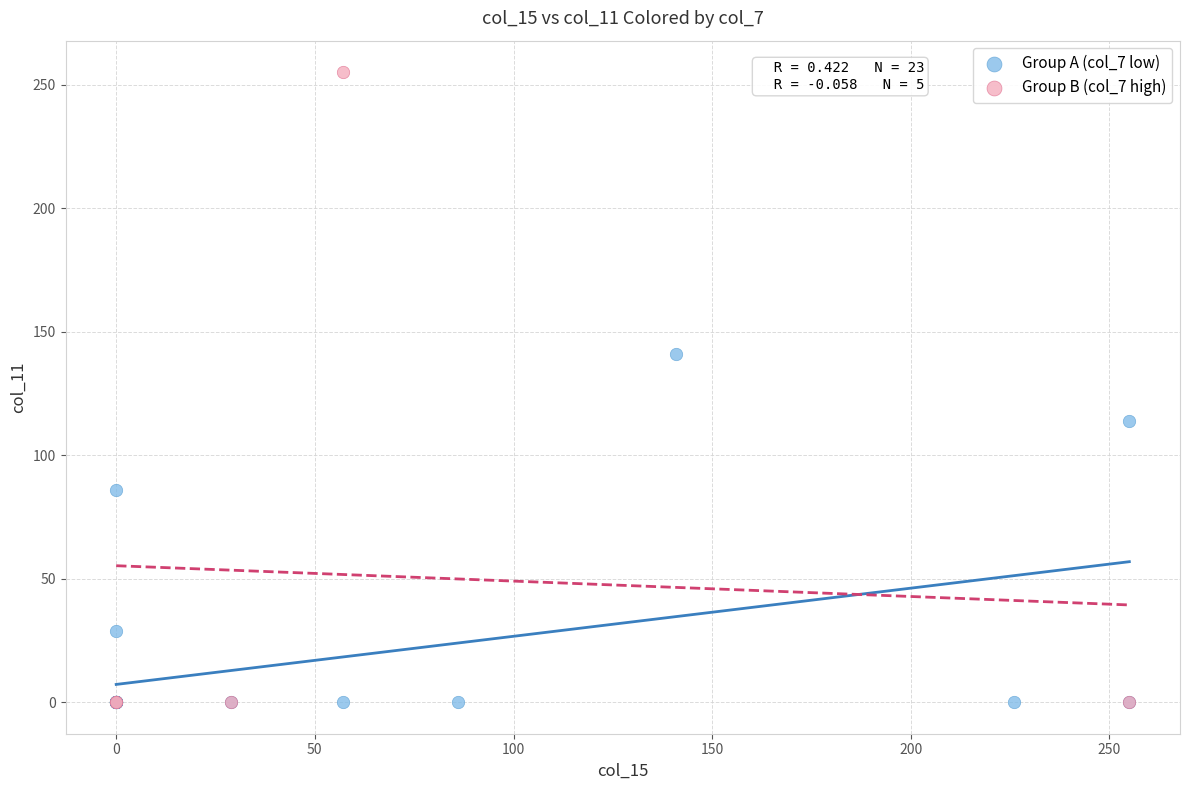

Which series has the largest Y range (max minus min)?

Group B (col_7 high)